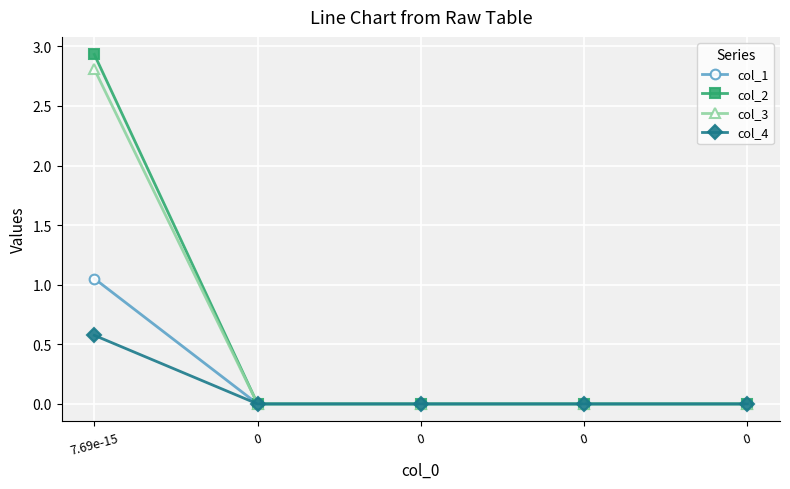

How many col_4 values are between 0 and 1?

5